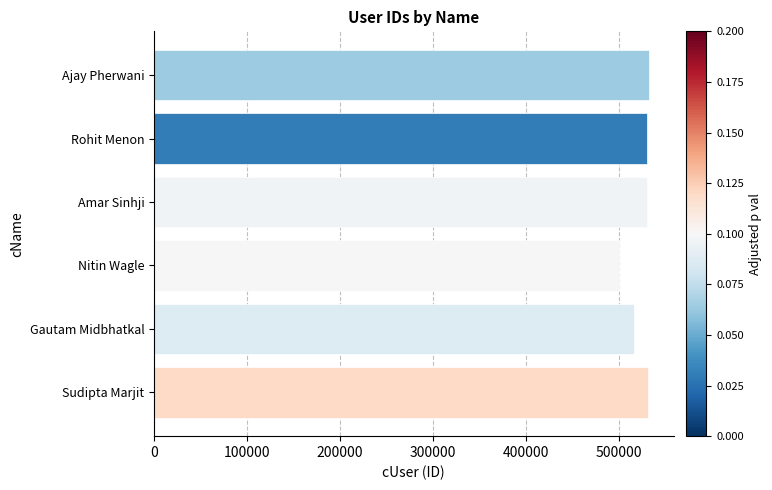

The value at Rohit Menon is 530346. True or false?

True